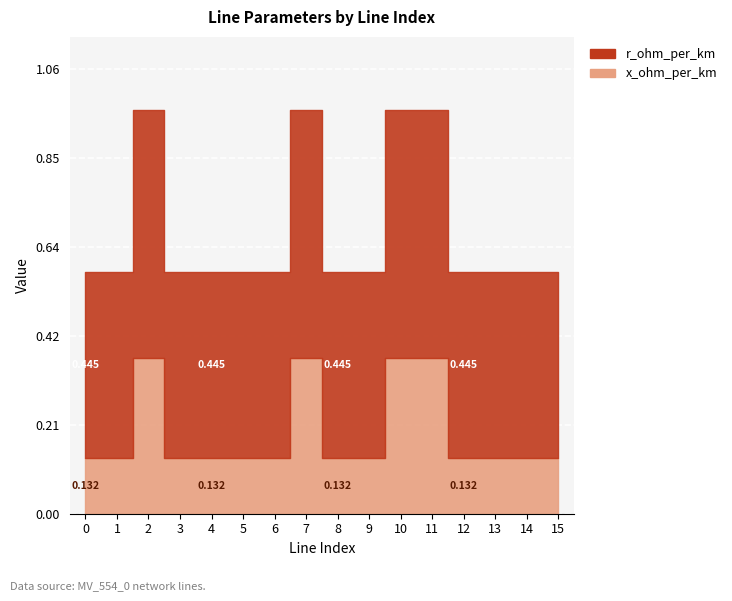

At how many categories does at least one series exceed 0?

16